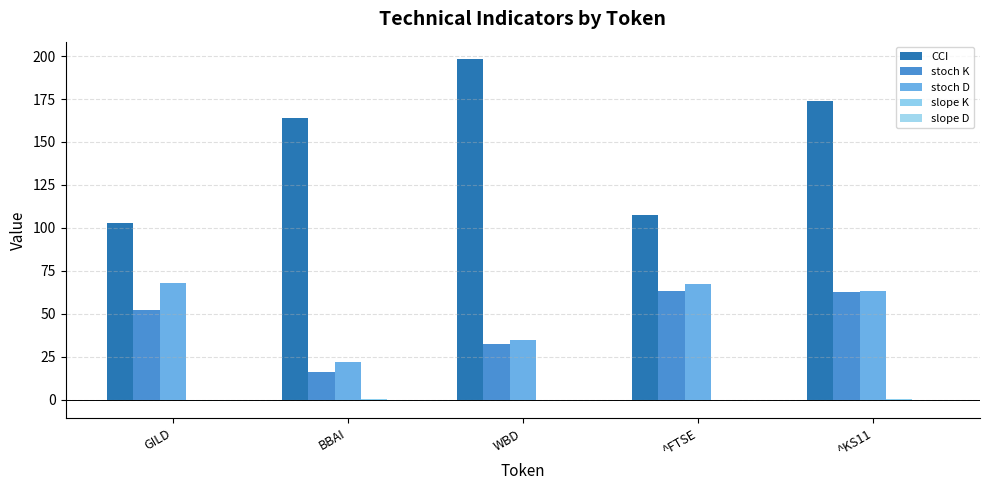

Is it true that stoch D equals 14.7 at BBAI?

False